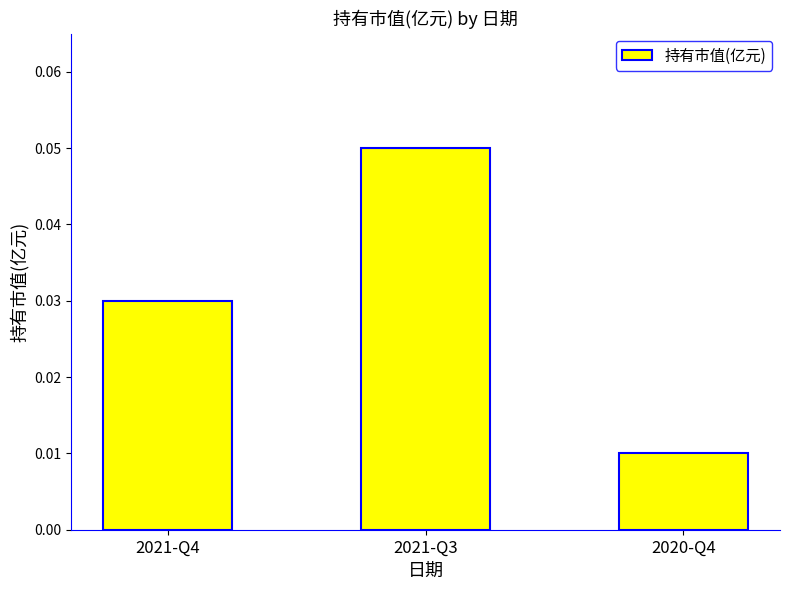

Is it true that the value at 2021-Q3 is 0.0?

False